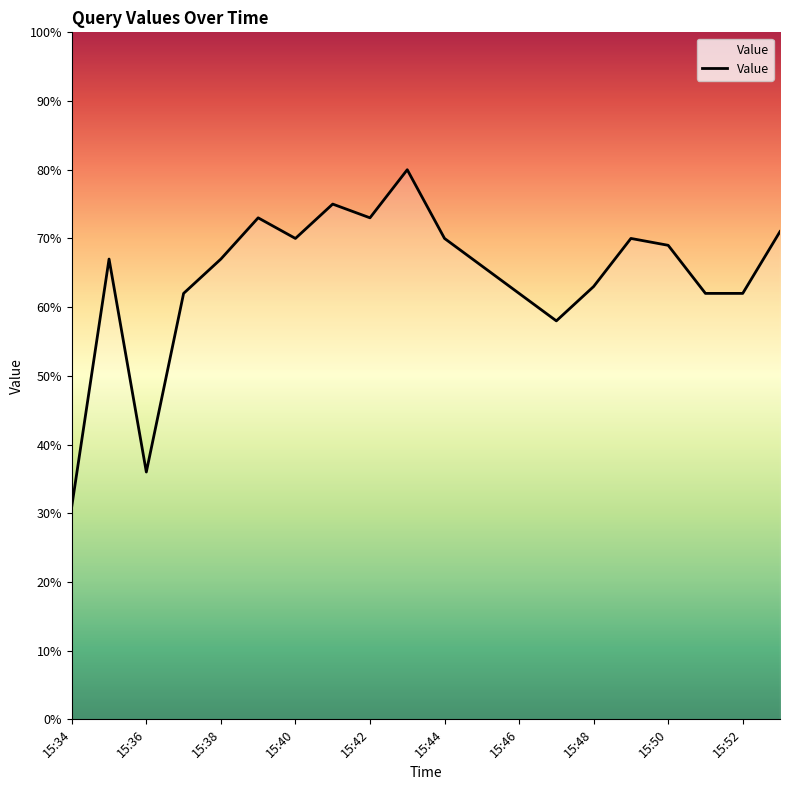

What is the greatest value displayed?

80